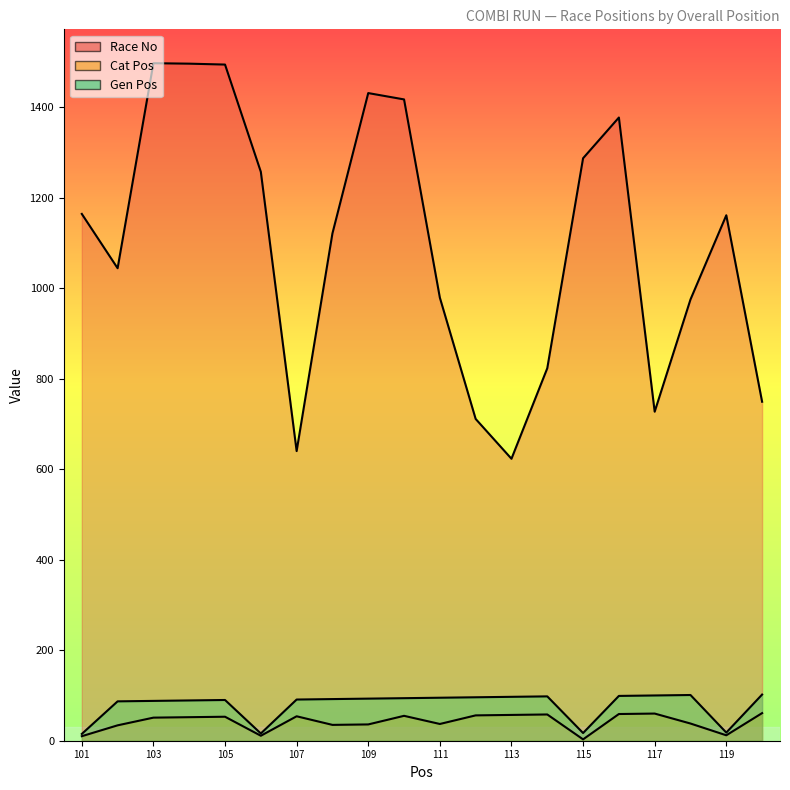

How many values in the Gen Pos series exceed 93?

9